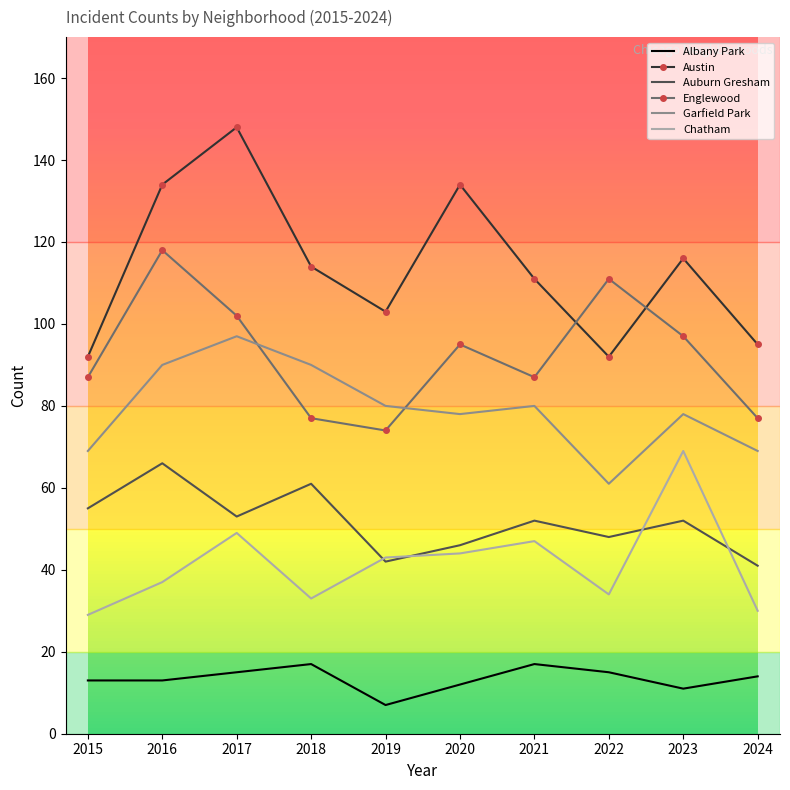

What value does the Austin series have at 2020?

134